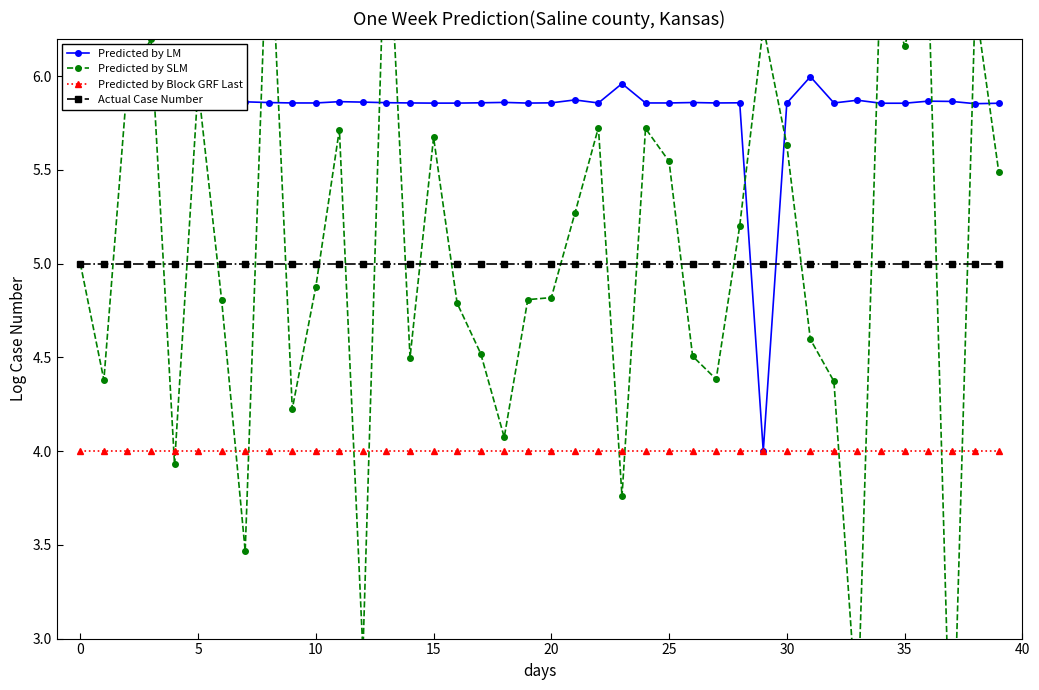

What is the total value across all series at 34?

21.5